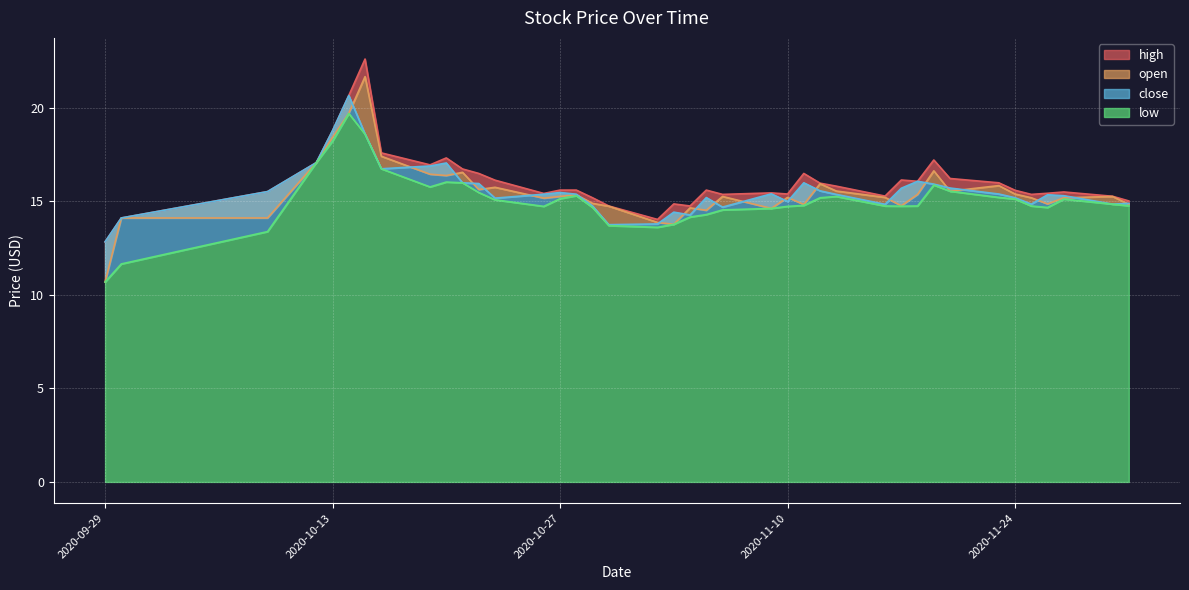

Reading right to left, what are all the values shown in this chart?

high: 15.0	15.3	15.5	15.4	15.4	15.6	16.0	16.2	17.2	16.1	16.1	15.3	15.8	16.0	16.5	15.4	15.5	15.4	15.6	14.8	14.9	14.0	14.8	15.2	15.6	15.6	15.4	16.1	16.5	16.7	17.3	17.0	17.6	22.6	20.7	18.8	17.1	15.5	14.1	12.8
open: 14.8	15.3	15.2	14.9	15.2	15.4	15.8	15.6	16.6	15.4	14.8	15.2	15.6	15.9	14.8	15.2	14.6	15.3	14.5	14.7	13.8	13.9	14.8	14.9	15.4	15.3	15.2	15.8	15.6	16.6	16.4	16.5	17.4	21.7	19.7	18.4	17.1	14.1	14.1	10.7
close: 14.9	14.9	15.3	15.4	14.9	15.2	15.4	15.7	15.9	16.1	15.7	14.8	15.4	15.6	16.0	15.0	15.4	14.7	15.2	14.3	14.4	13.8	13.8	14.8	15.4	15.5	15.4	15.2	16.0	16.0	17.1	16.9	16.8	18.6	20.7	18.8	17.1	15.5	14.1	12.8
low: 14.8	14.9	15.1	14.7	14.8	15.1	15.2	15.6	15.9	14.8	14.8	14.8	15.3	15.2	14.8	14.7	14.6	14.6	14.3	14.2	13.8	13.6	13.7	14.7	15.3	15.2	14.7	15.1	15.5	16.0	16.0	15.8	16.8	18.6	19.7	18.2	17.1	13.4	11.7	10.7